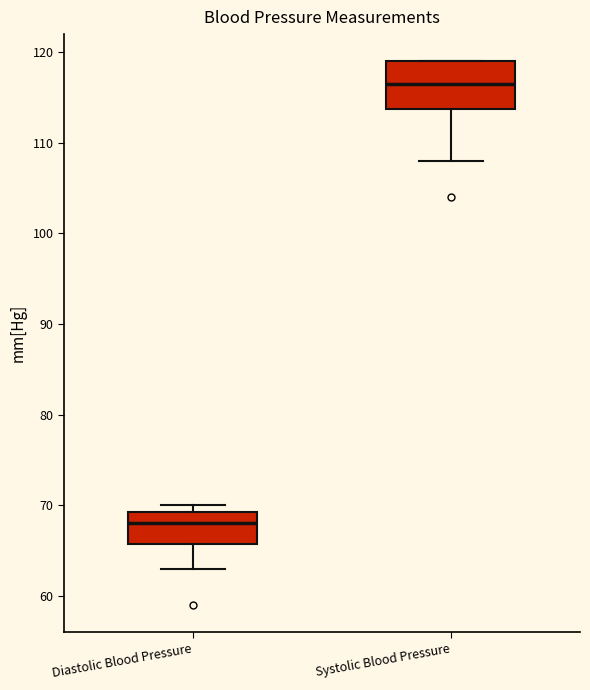

Reading left to right, transcribe this box plot: for each box, give where its median line is, the range the box spans, and where its two whiskers end, as read against the y-axis. The values are not printed on the chart, so give them approximately, as read against the axis.

Diastolic Blood Pressure: median 68, box 66 to 69, whiskers 63 to 70
Systolic Blood Pressure: median 117, box 114 to 119, whiskers 108 to 119